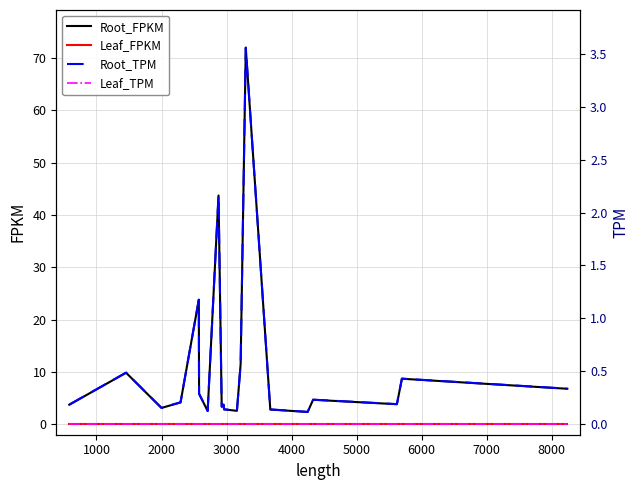

True or false: Leaf_FPKM and Root_FPKM cross at least once.

False